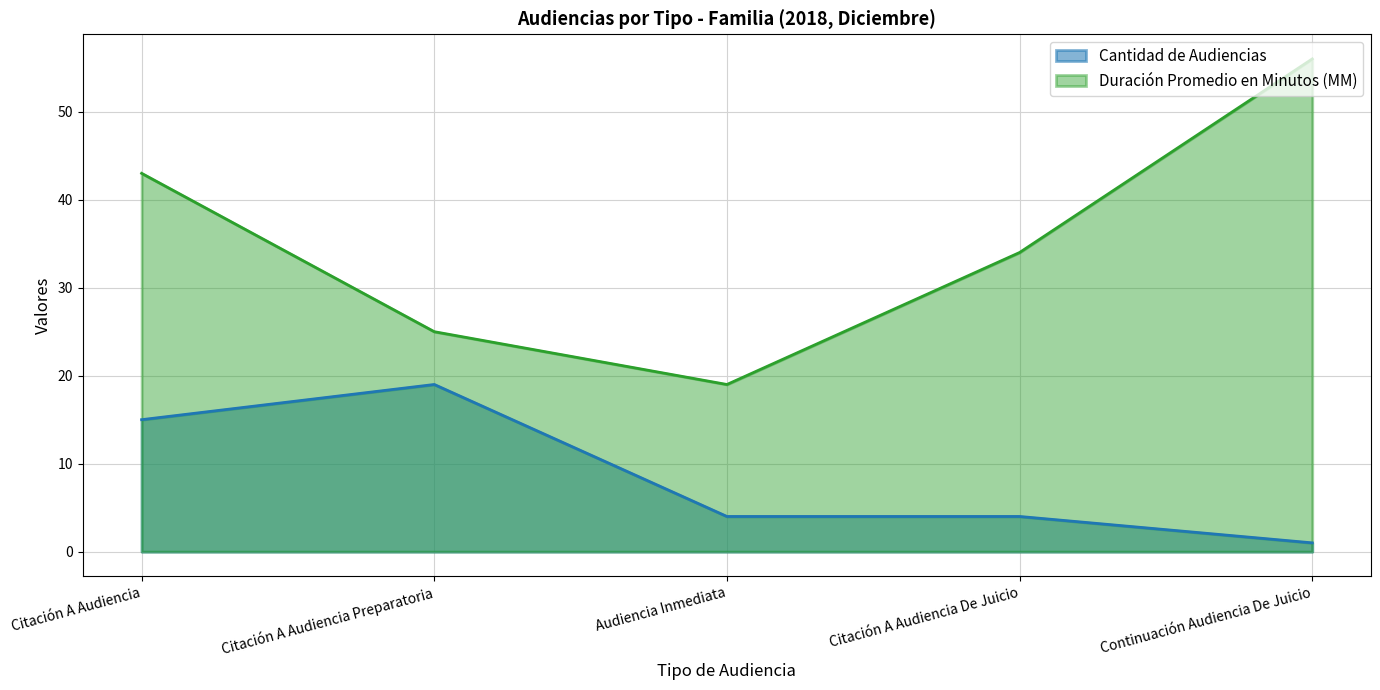

What is the sum of the Duración Promedio en Minutos (MM) values at Citación A Audiencia De Juicio and Audiencia Inmediata?

53